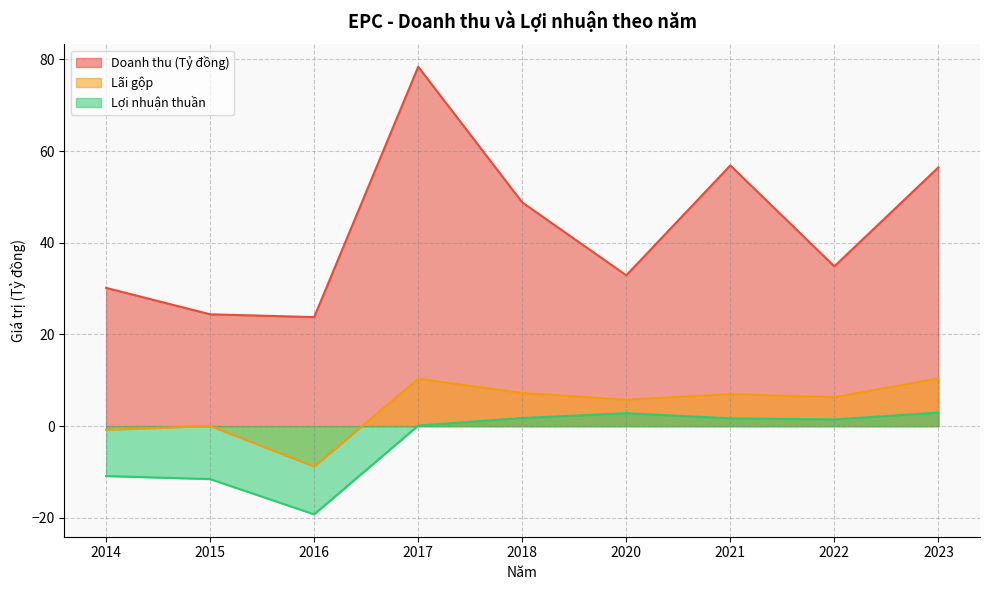

Reading left to right, what are all the values shown in this chart?

Doanh thu (Tỷ đồng): 2014=30.2	2015=24.4	2016=23.8	2017=78.4	2018=48.8	2020=32.9	2021=56.9	2022=34.8	2023=56.4
Lãi gộp: 2014=-0.8	2015=0.0	2016=-8.8	2017=10.3	2018=7.2	2020=5.8	2021=7.0	2022=6.3	2023=10.4
Lợi nhuận thuần: 2014=-10.9	2015=-11.6	2016=-19.2	2017=0.1	2018=1.8	2020=2.8	2021=1.7	2022=1.5	2023=2.9